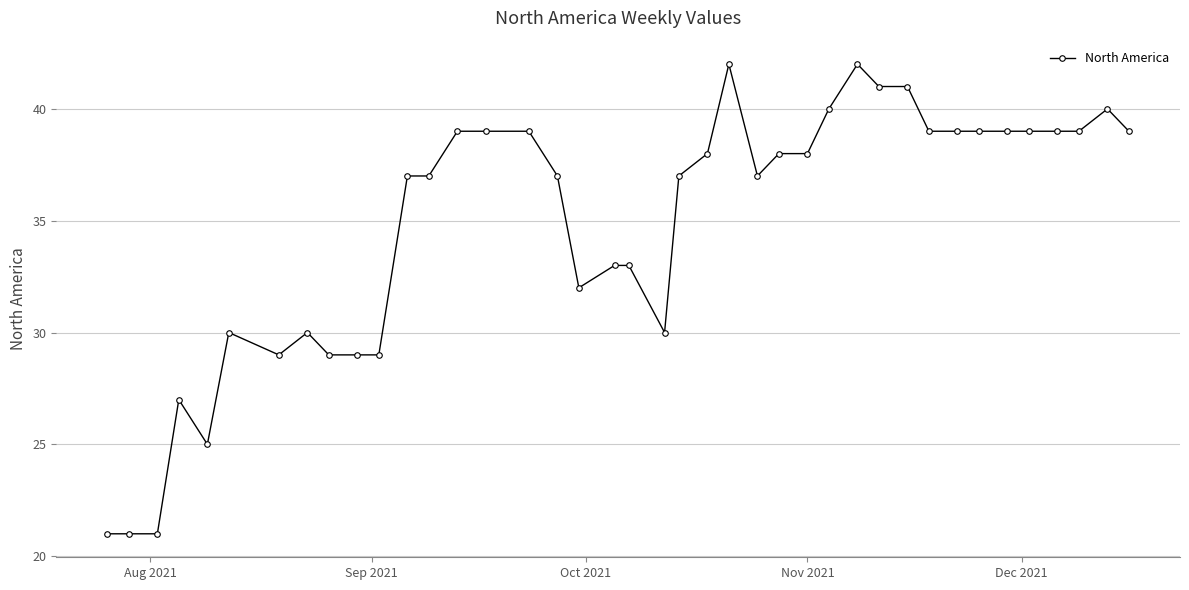

How many lines are shown in the chart?

1